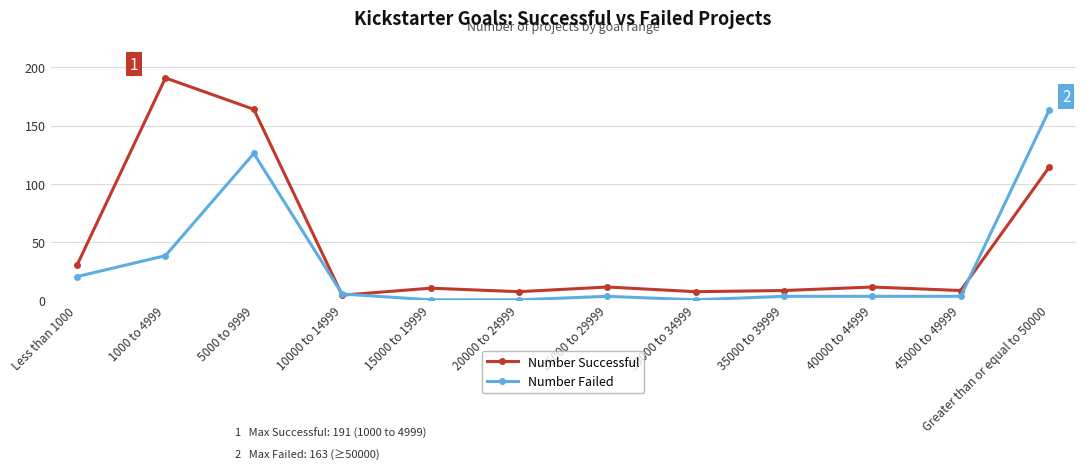

What position from the left is 20000 to 24999?

6